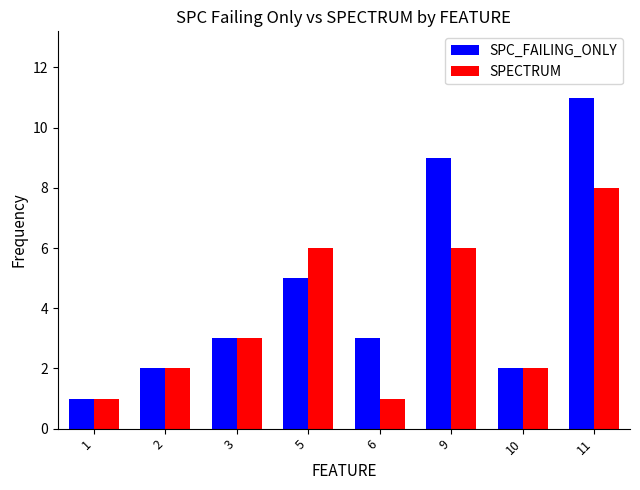

The value of SPECTRUM at 3 is 5. True or false?

False